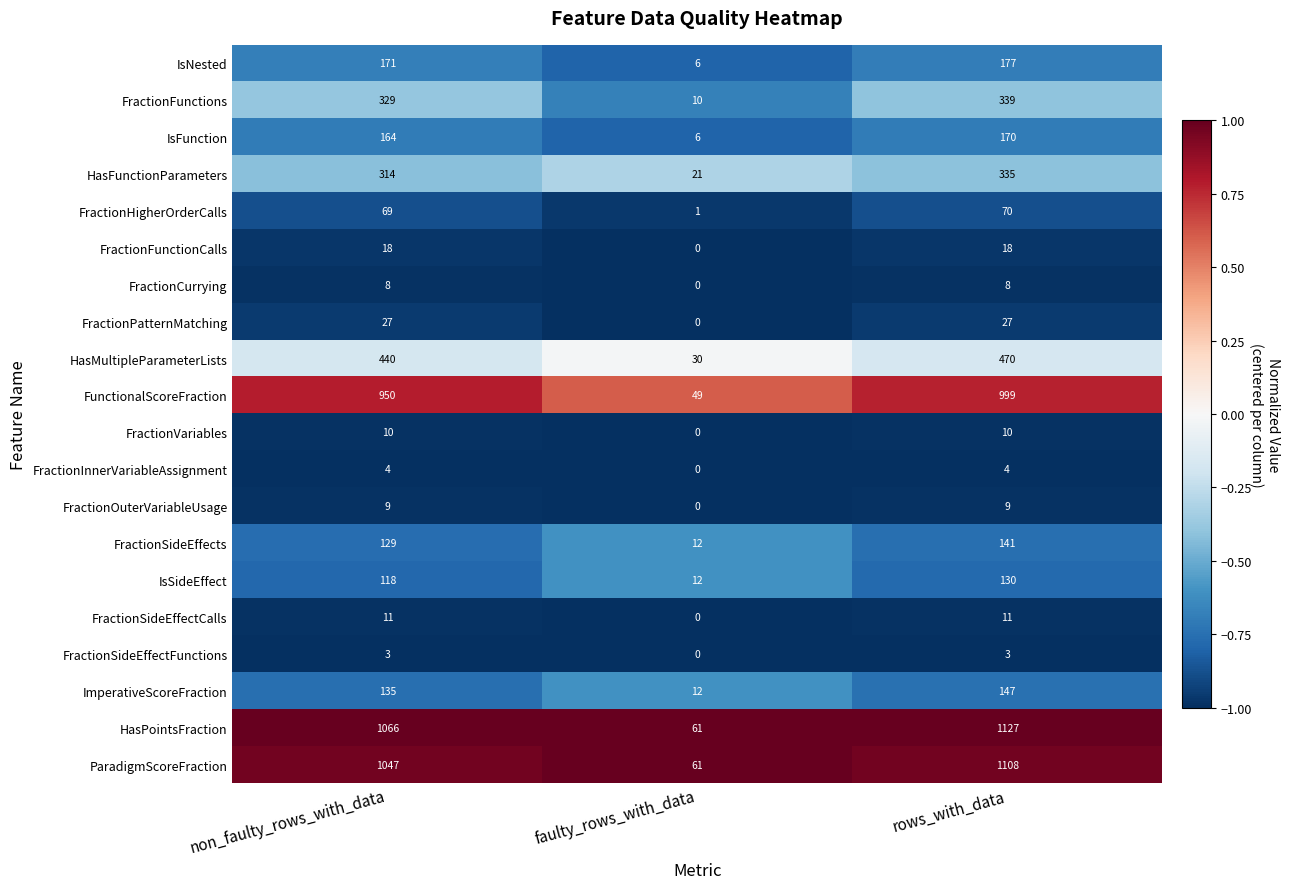

At which label is FunctionalScoreFraction closest to 524?

non_faulty_rows_with_data